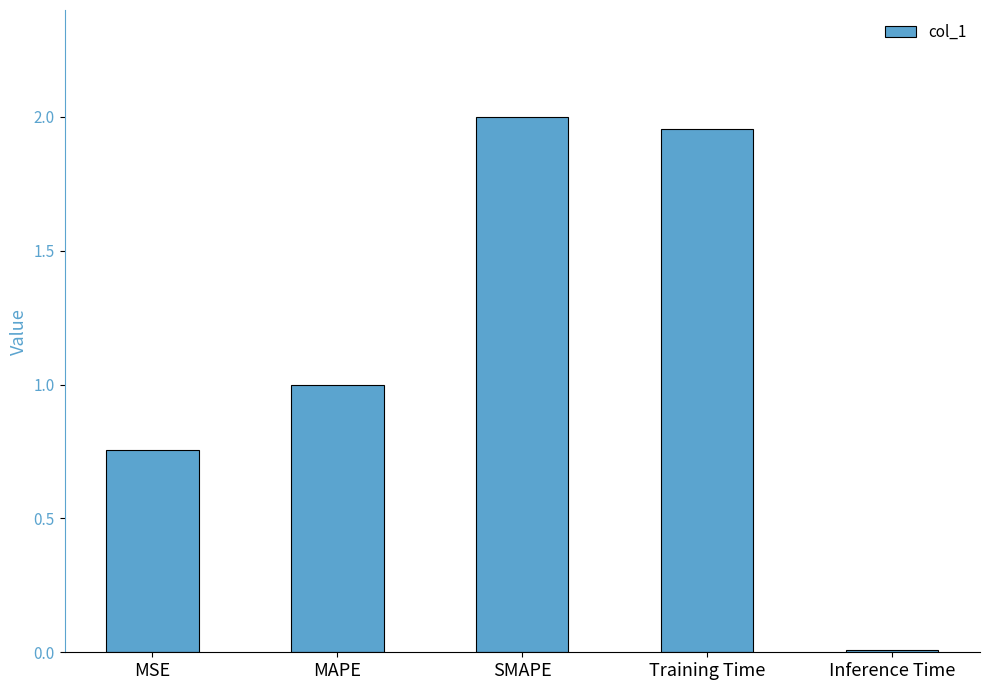

What is the label of the 4th bar from the right?

MAPE